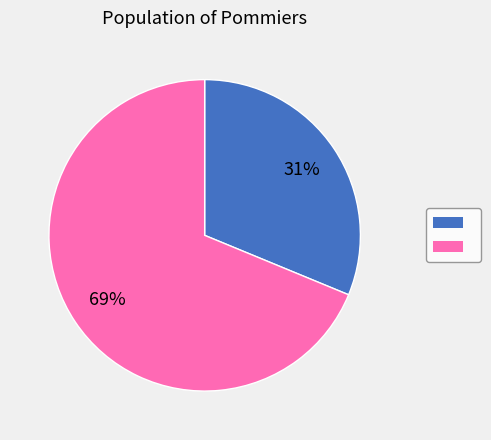

Is there any slice that represents more than half of the pie?

Yes